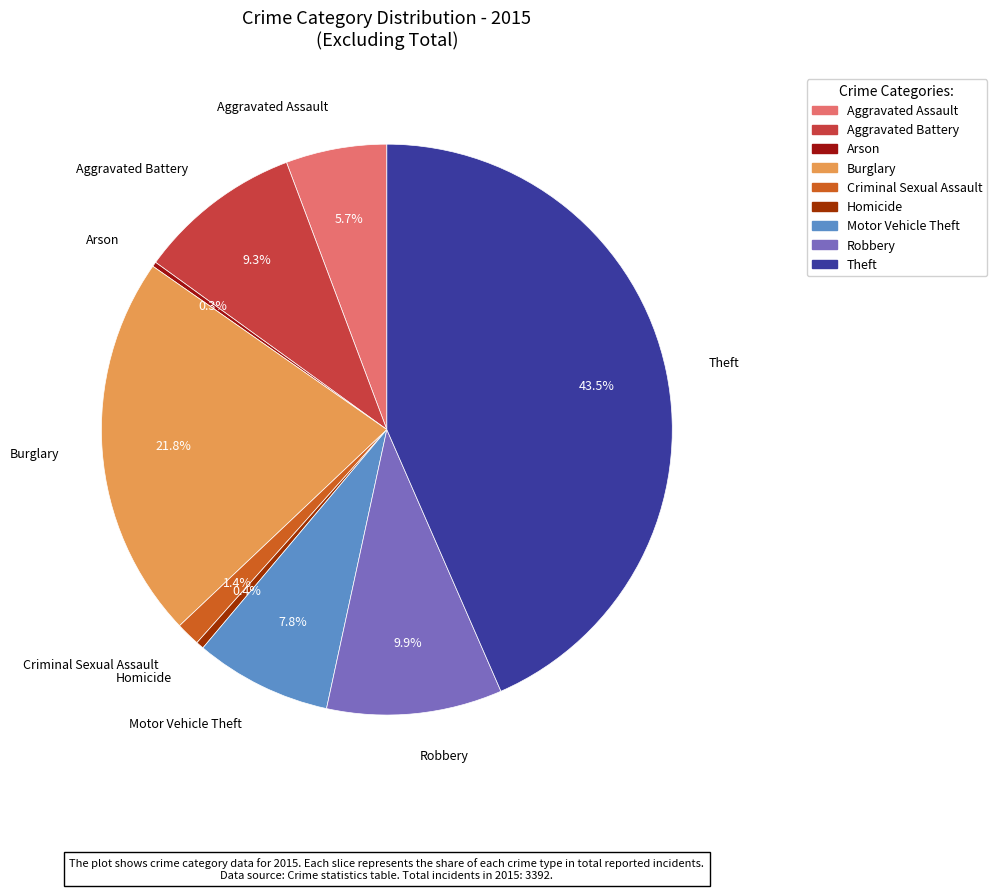

To the nearest percent, what percentage of the pie is Aggravated Assault?

6%